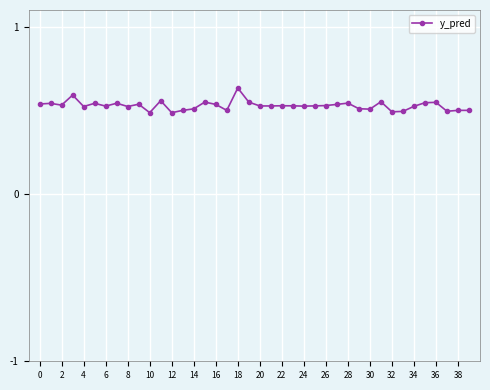

True or false: there are more than 0 points higher than both neighbors.

True